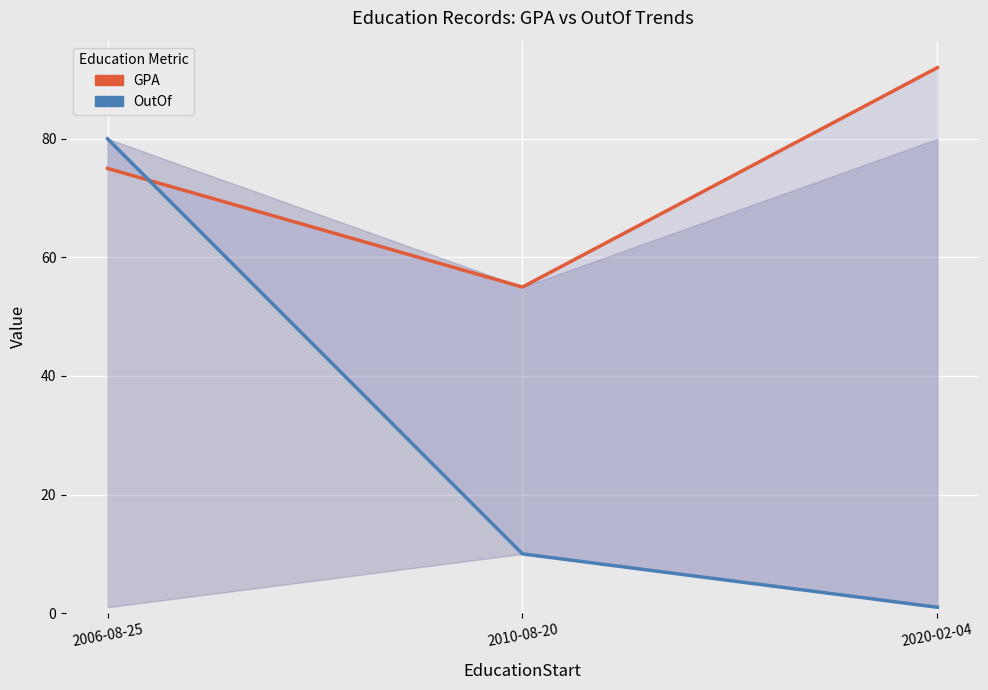

What is the greatest value displayed?

92